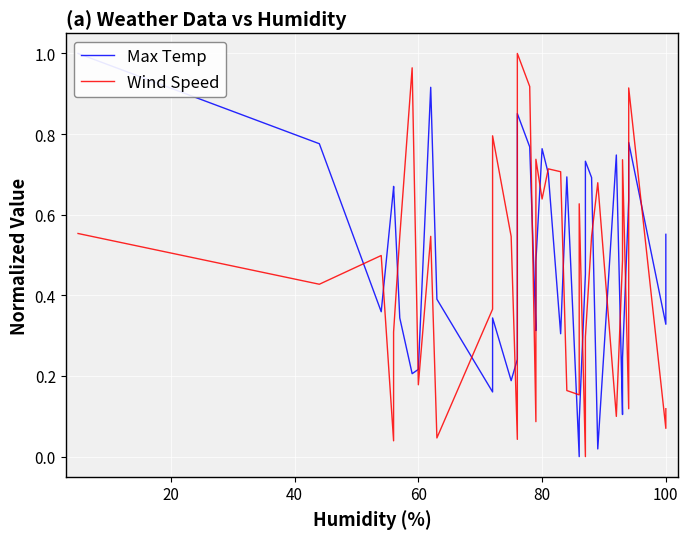

What is the sum of the Wind Speed values at 11 and 33?

1.3